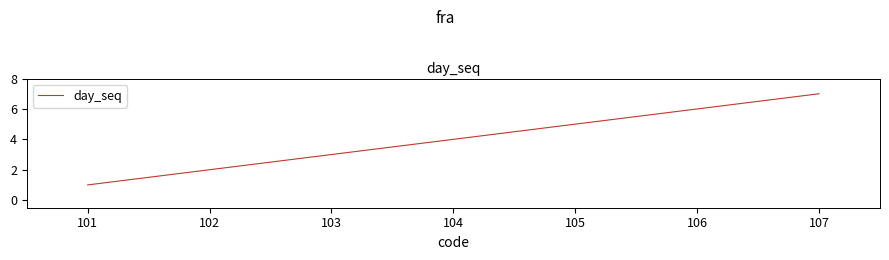

The value at 101 is 3. True or false?

False